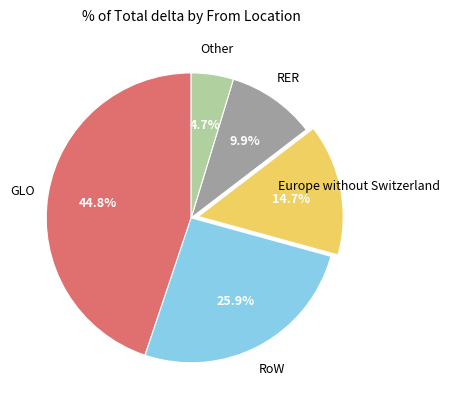

Does any single category account for the majority?

No